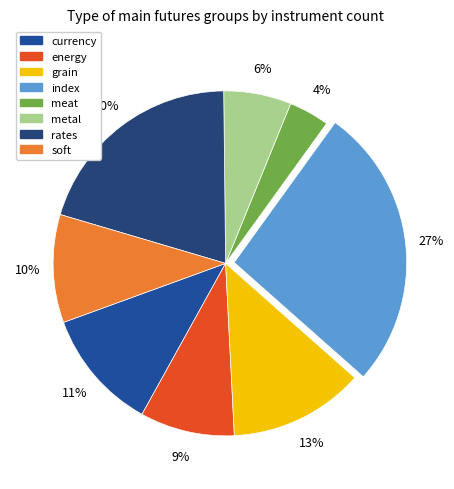

To the nearest percent, what is the average slice percentage?

12%